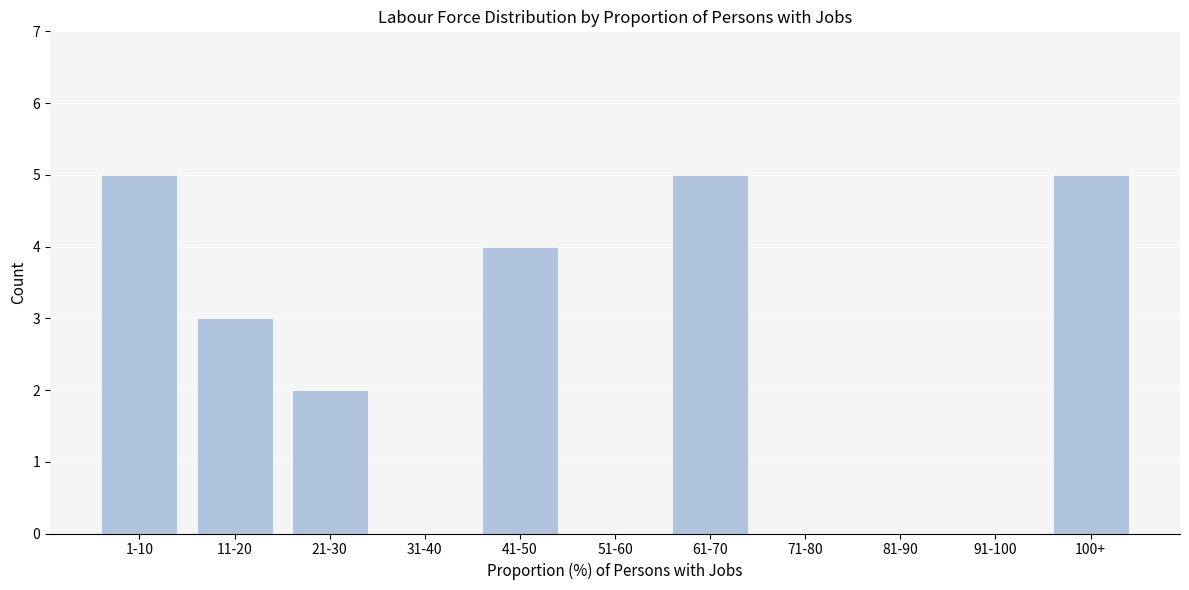

Reading left to right, extract all data points from this chart.

1-10=5	11-20=3	21-30=2	31-40=0	41-50=4	51-60=0	61-70=5	71-80=0	81-90=0	91-100=0	100+=5